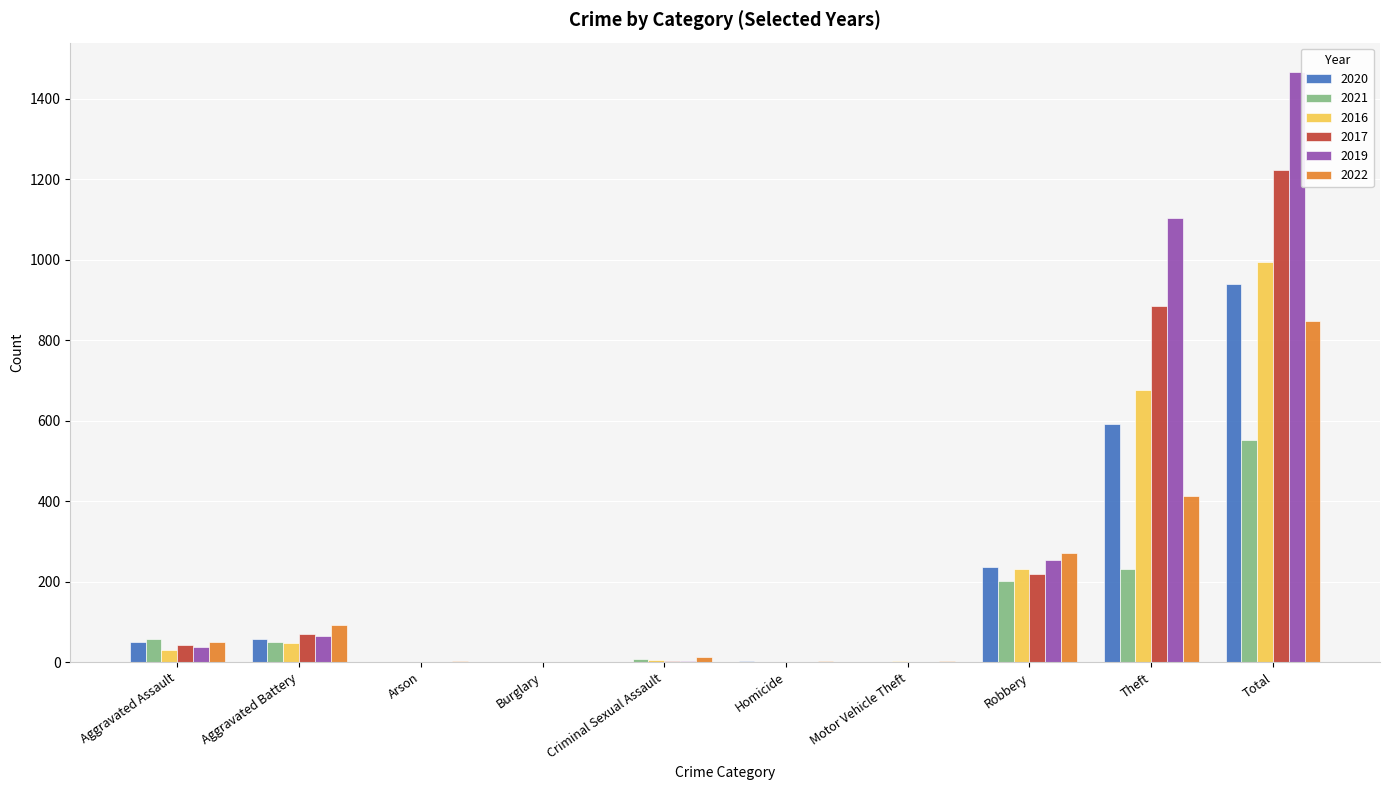

What is the difference between the 2016 values at Total and Robbery?

763